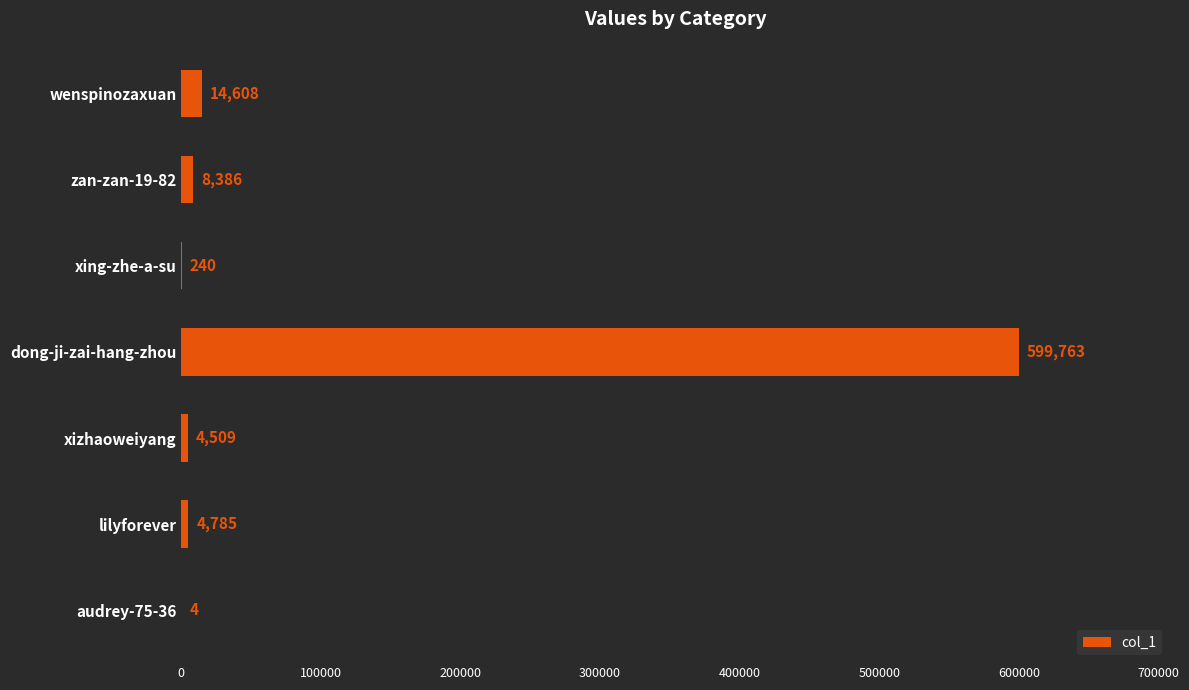

What is the sum of the values at xing-zhe-a-su and dong-ji-zai-hang-zhou?

600003